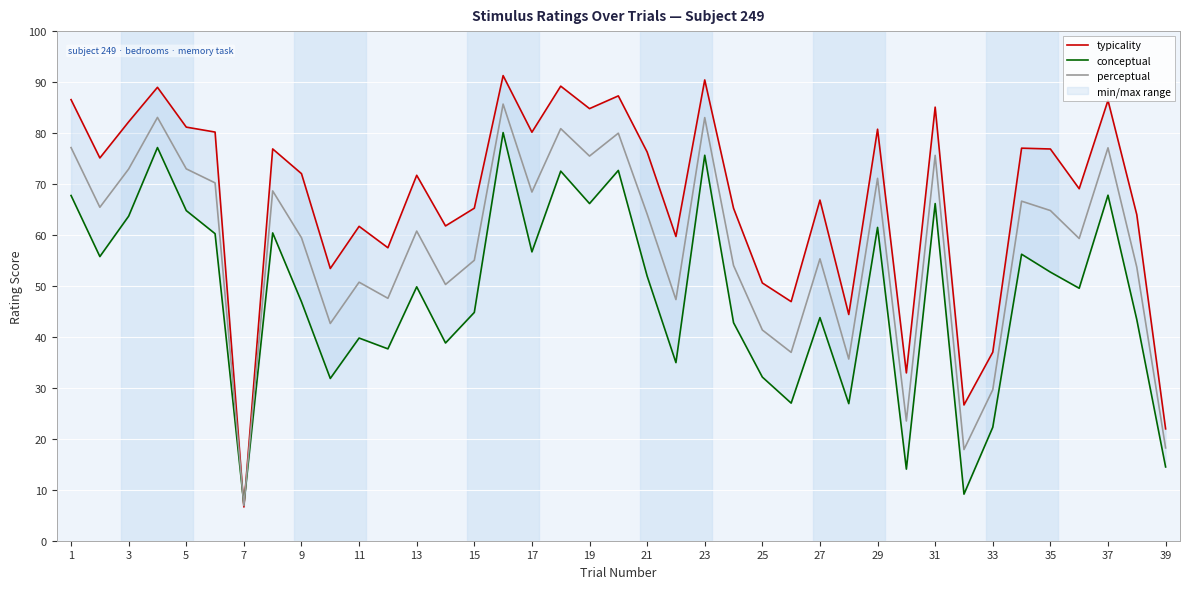

At which label does perceptual reach its minimum?

7